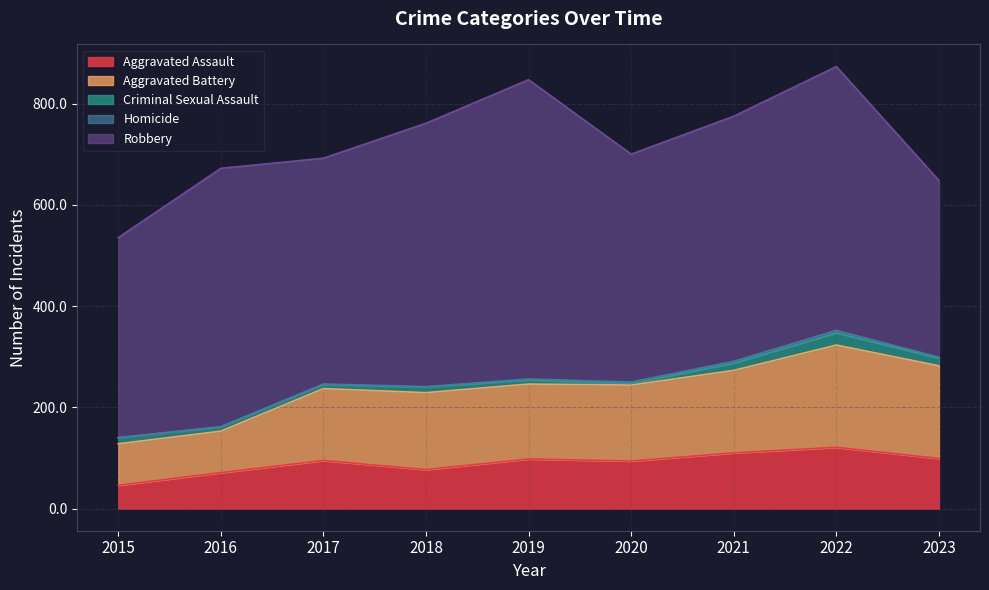

True or false: Aggravated Assault and Aggravated Battery intersect in this chart.

False